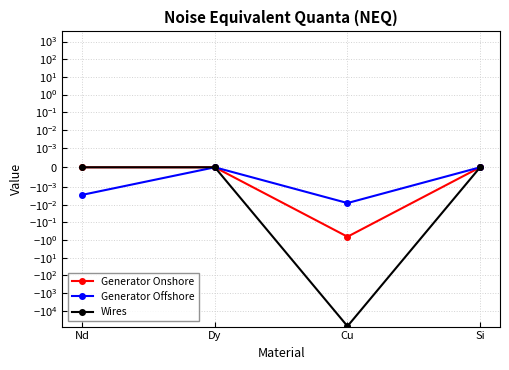

True or false: Wires and Generator Onshore cross at least once.

False